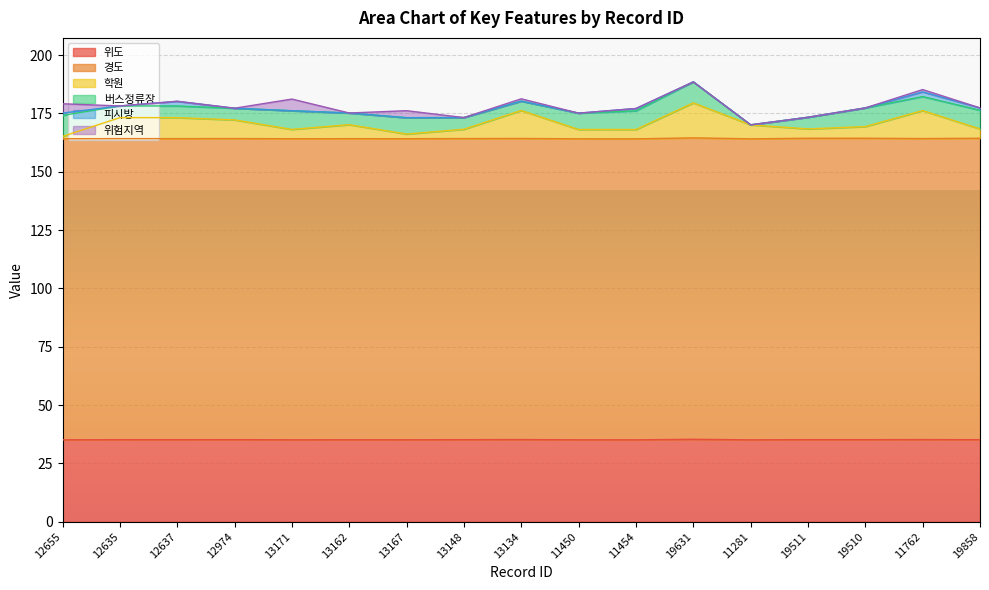

Is the value of 피시방 at 19858 greater than the value of 위도 at 19858?

No